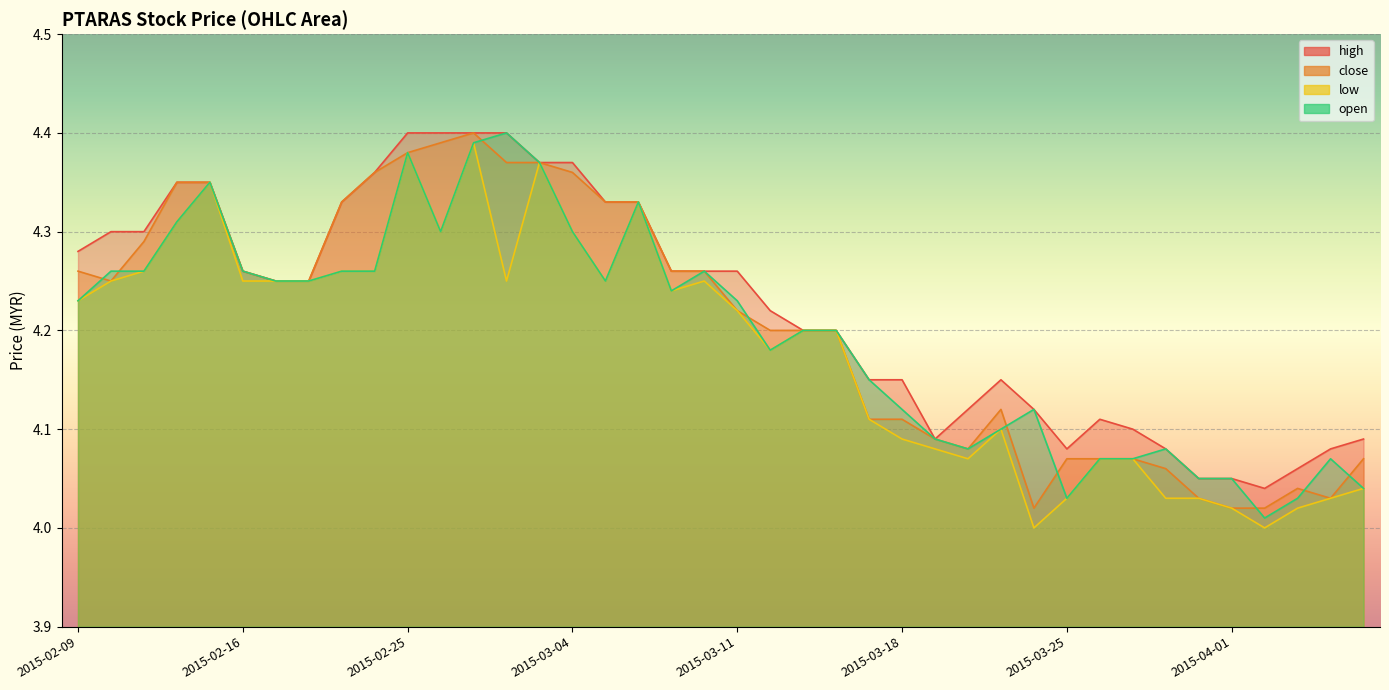

What are all the series names shown in the legend?

high, close, low, open